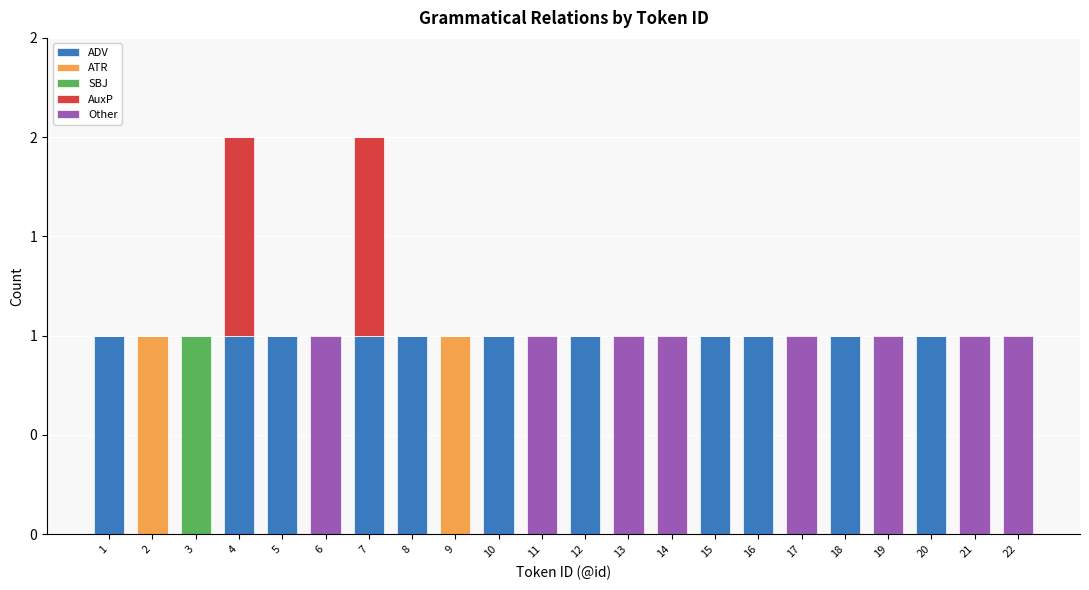

What are all the series names shown in the legend?

ADV, ATR, SBJ, AuxP, Other